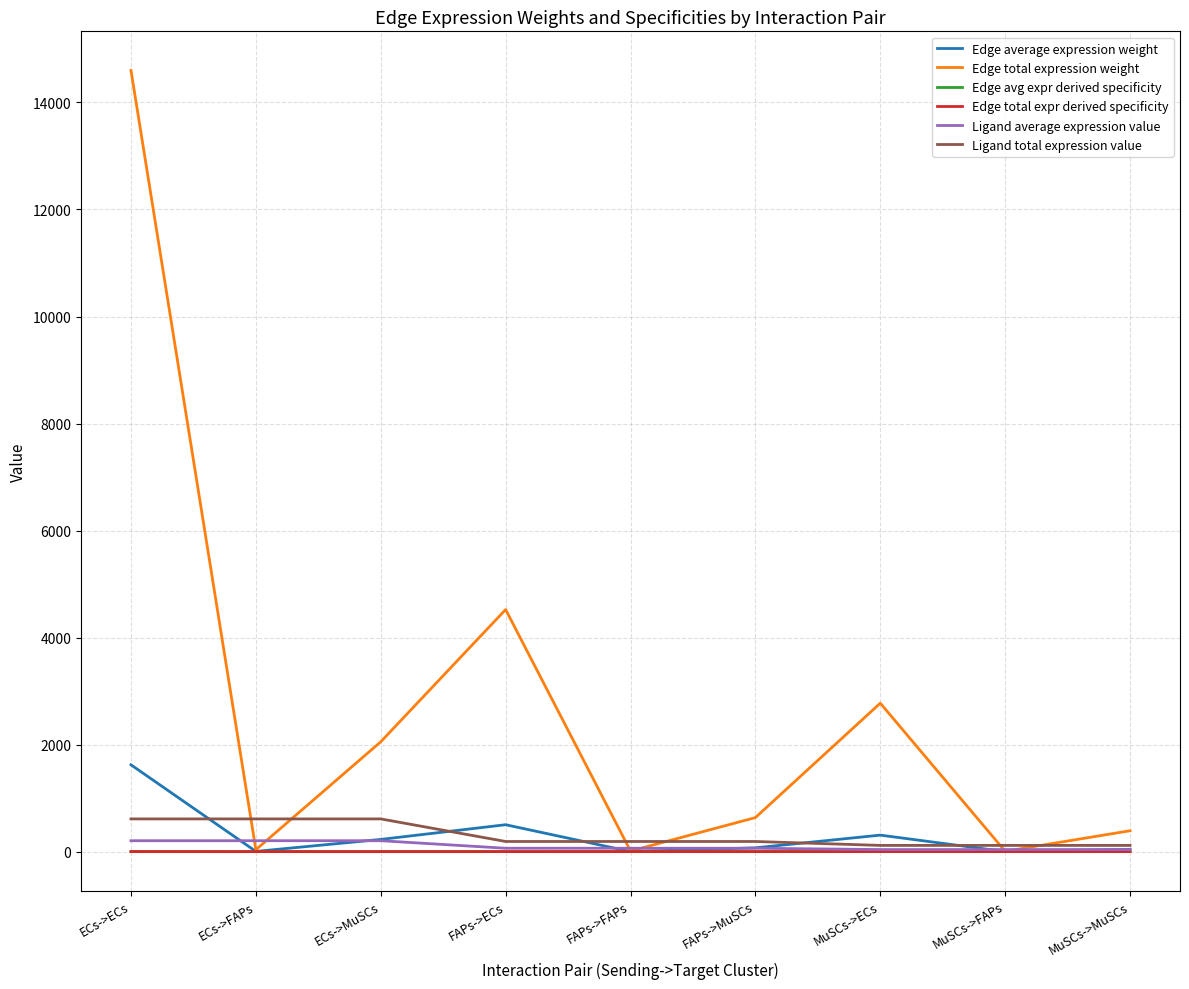

Does the chart display data point markers on the line(s)?

No